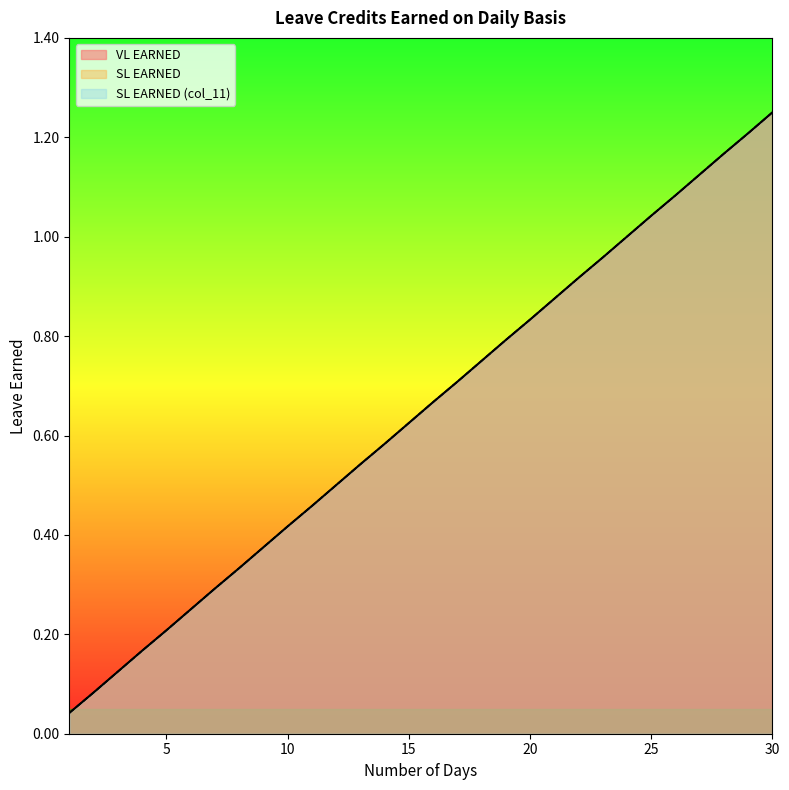

What are all the series names shown in the legend?

VL EARNED, SL EARNED, SL EARNED (col_11)